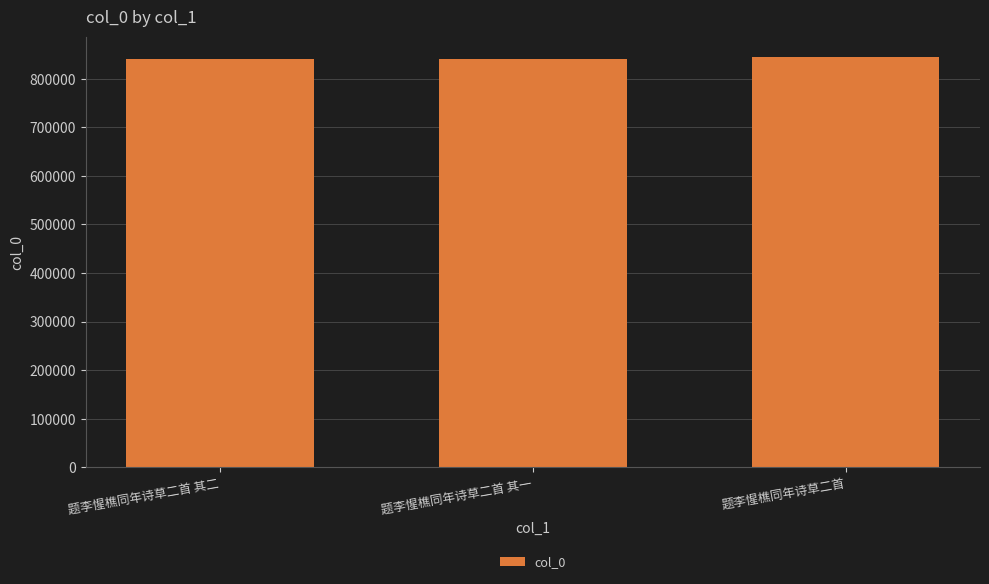

What is the label of the 1st bar from the left?

题李惺樵同年诗草二首 其二